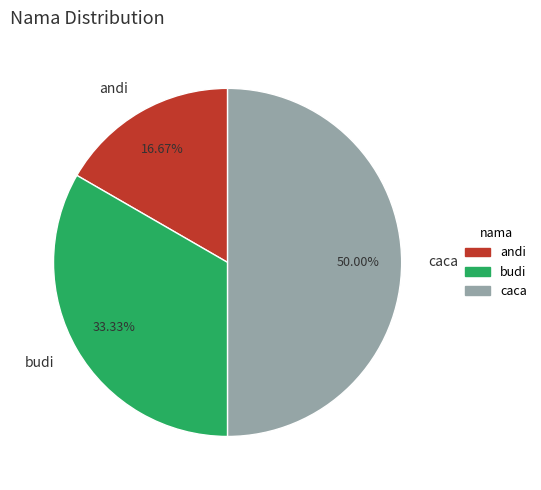

The caca slice represents 50% of the pie. True or false?

True